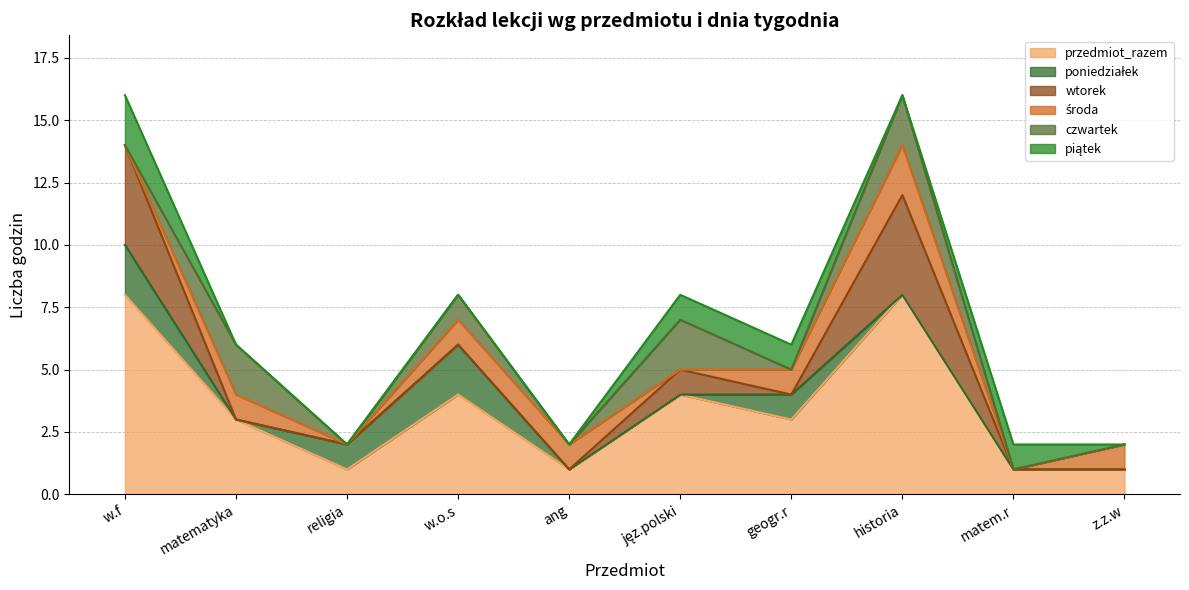

Where is wtorek nearest to the value 2?

jęz.polski